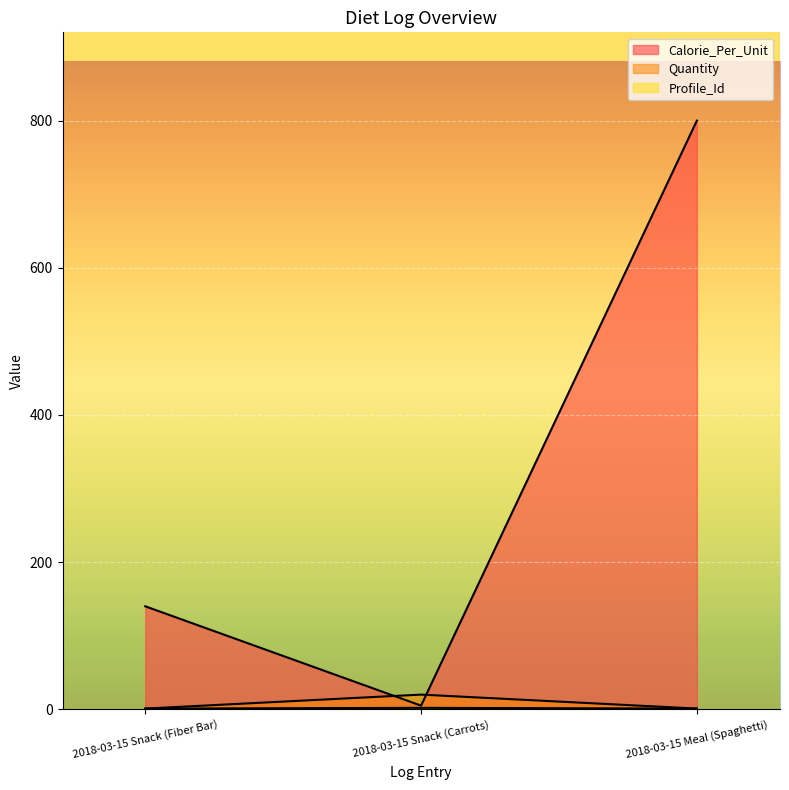

List the series in order of their peak value, highest first.

Calorie_Per_Unit, Quantity, Profile_Id